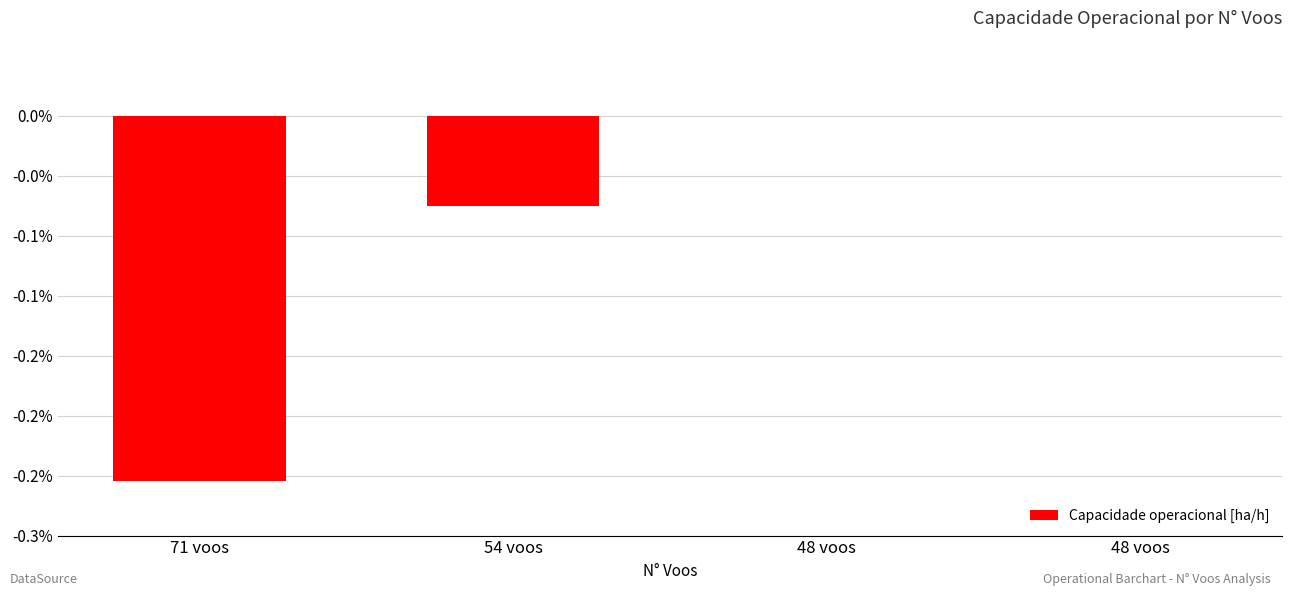

Are the bars horizontal?

No